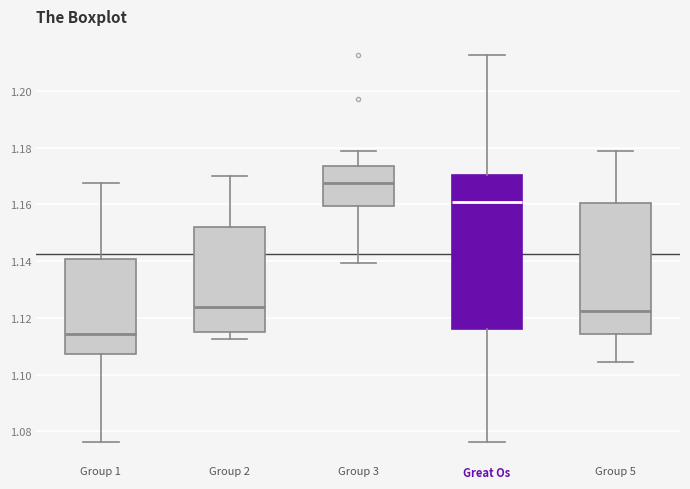

Which box is the tallest, from its lower edge to its upper edge?

Great Os